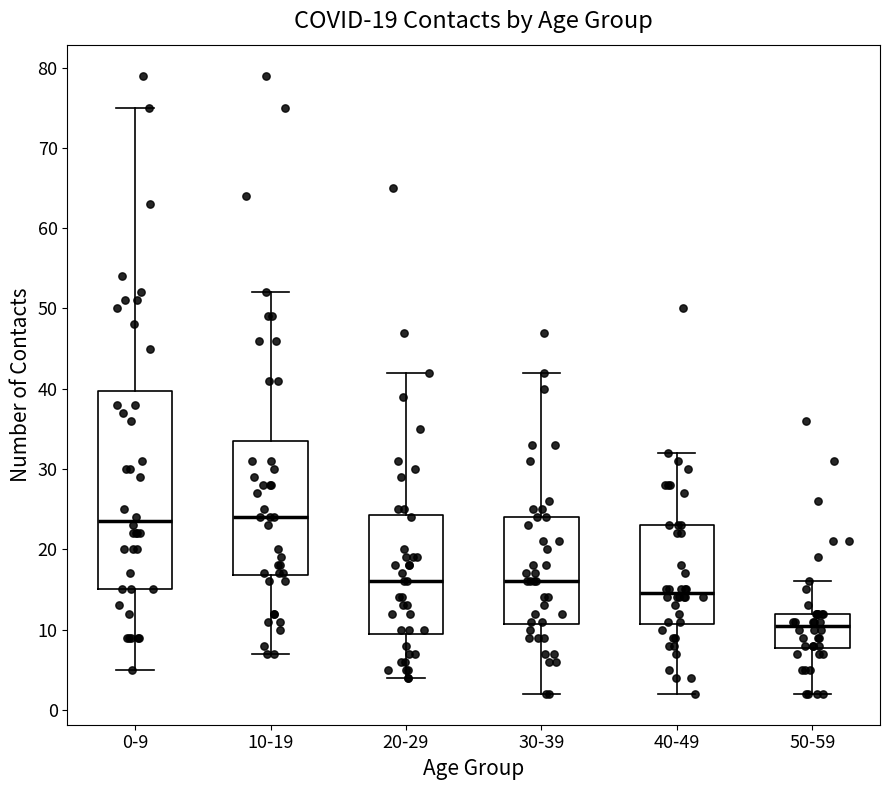

Reading left to right, read every box against the y-axis: the position of its median line, the range the box covers, and the ends of its whiskers. The values are not printed on the chart, so give them approximately, as read against the axis.

0-9: median 24, box 15 to 40, whiskers 5 to 75
10-19: median 24, box 17 to 34, whiskers 7 to 52
20-29: median 16, box 10 to 24, whiskers 4 to 42
30-39: median 16, box 11 to 24, whiskers 2 to 42
40-49: median 15, box 11 to 23, whiskers 2 to 32
50-59: median 11, box 8 to 12, whiskers 2 to 16